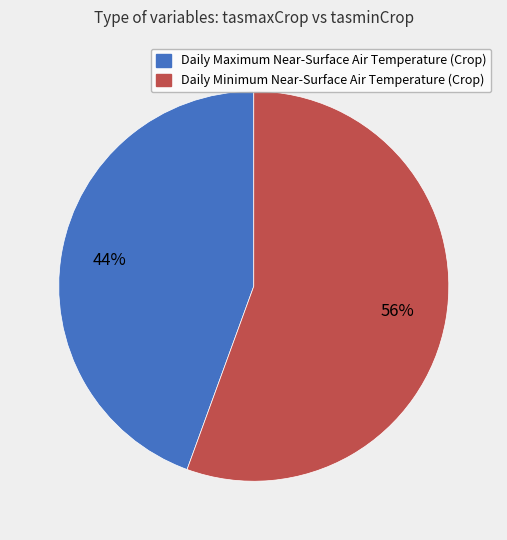

Is it true that Daily Maximum Near-Surface Air Temperature (Crop) is 57% of the pie?

False